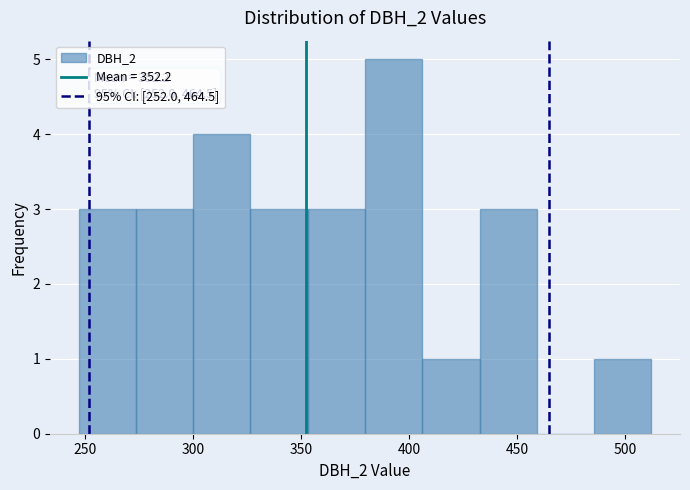

Over which range of the x-axis is the bar tallest?

379.5 to 406.0